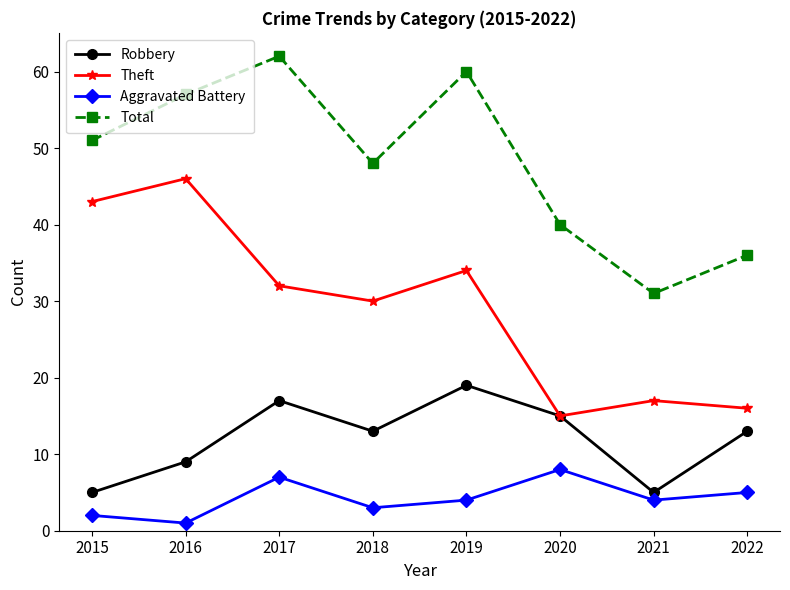

Reading left to right, transcribe all the data shown in this chart.

Robbery: 5	9	17	13	19	15	5	13
Theft: 43	46	32	30	34	15	17	16
Aggravated Battery: 2	1	7	3	4	8	4	5
Total: 51	57	62	48	60	40	31	36